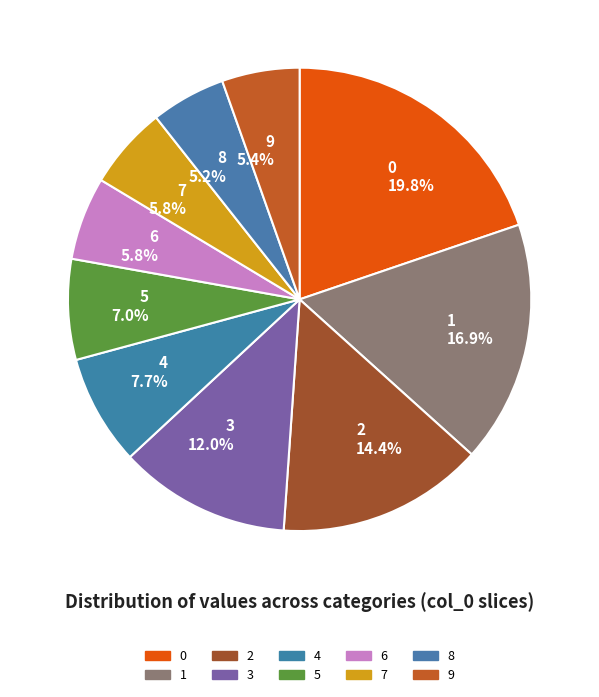

Combined, do 2 and 6 account for over 50%?

No